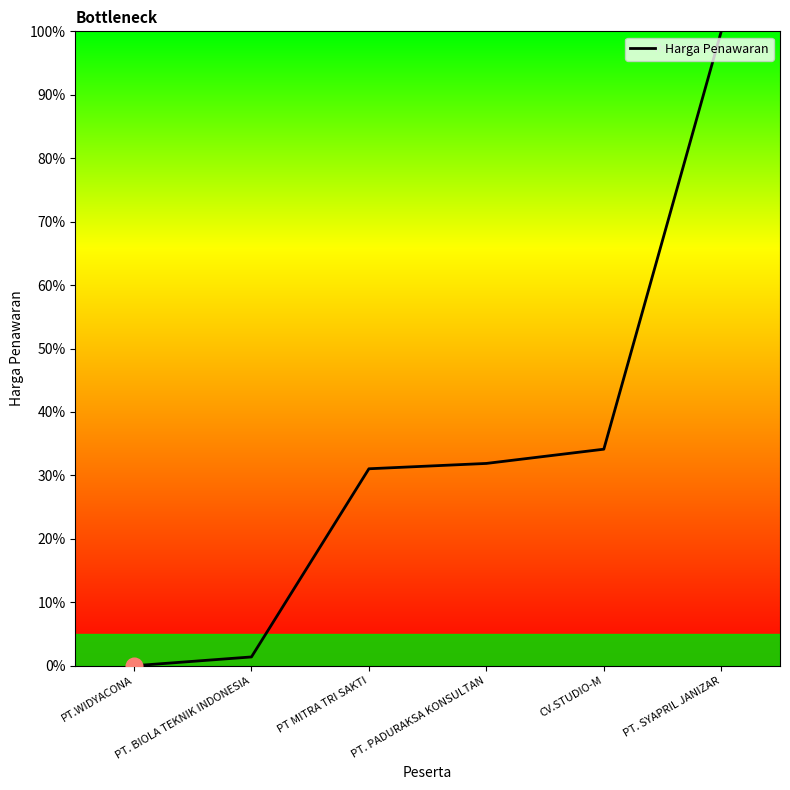

List the labels in order of value, largest first.

PT. SYAPRIL JANIZAR, CV.STUDIO-M, PT. PADURAKSA KONSULTAN, PT MITRA TRI SAKTI, PT. BIOLA TEKNIK INDONESIA, PT.WIDYACONA